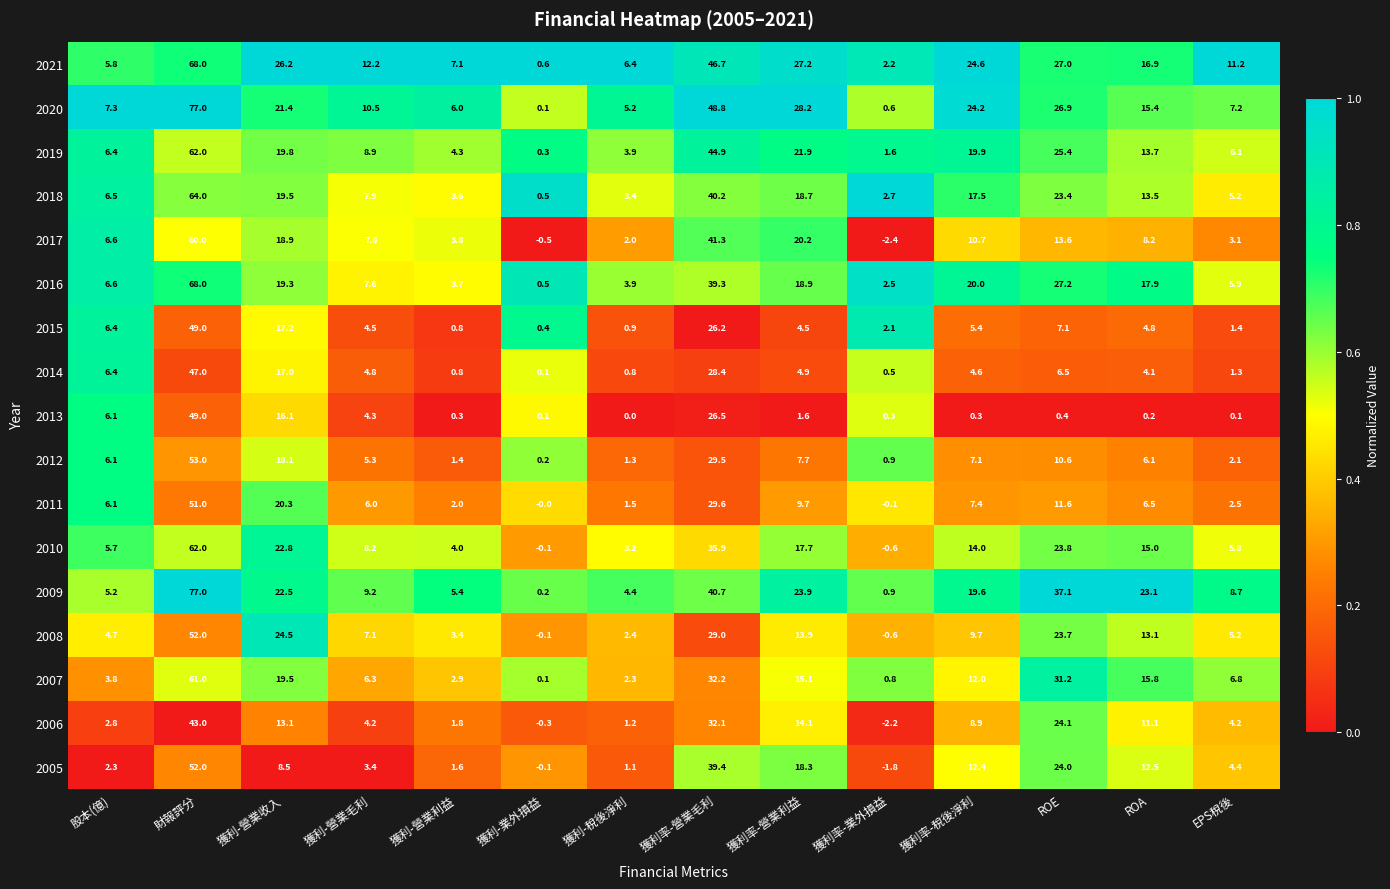

What is the difference between the maximum and minimum values in the 2012 series?

52.8